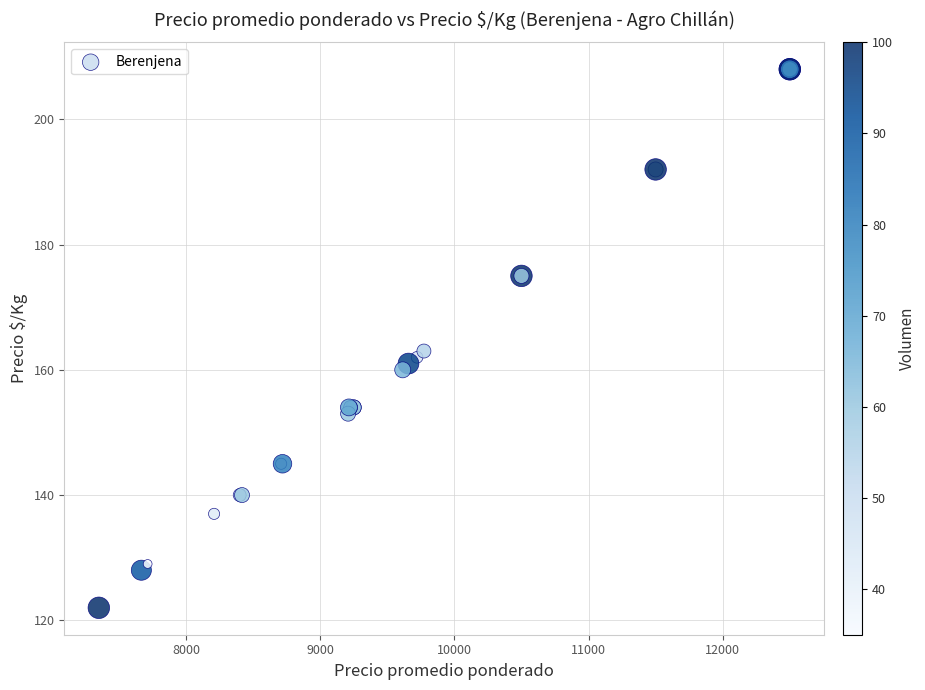

What Y value in the scatter plot is closest to 165?

163